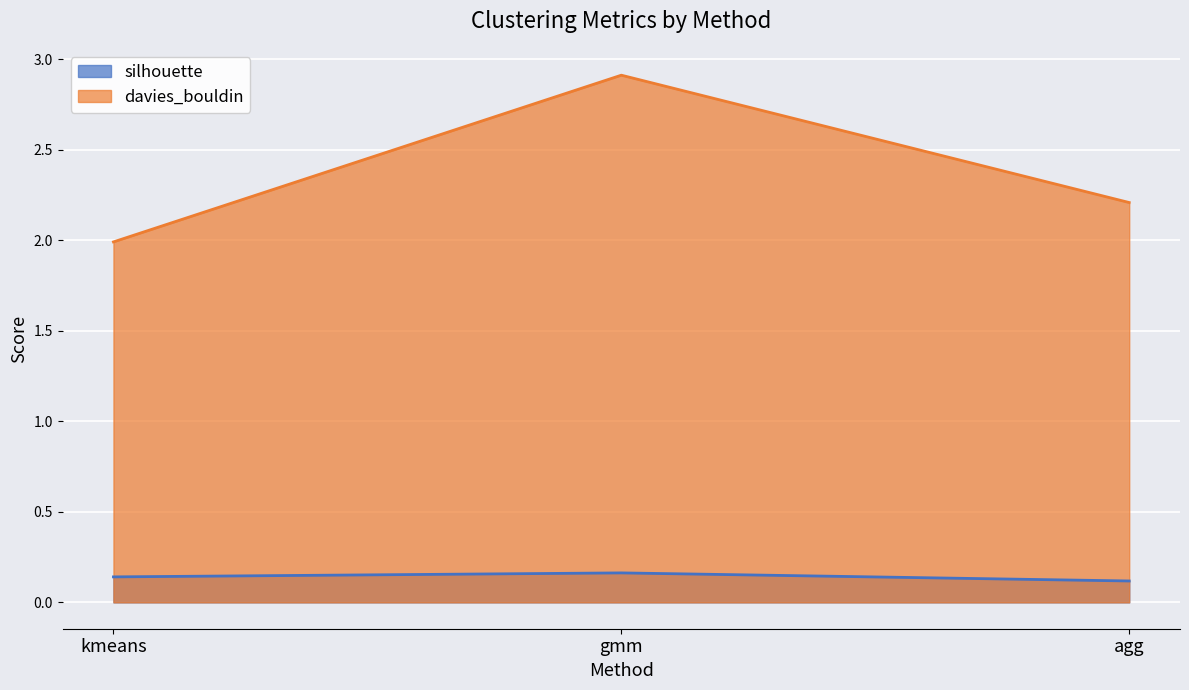

True or false: davies_bouldin has a value of 3.3 at kmeans.

False